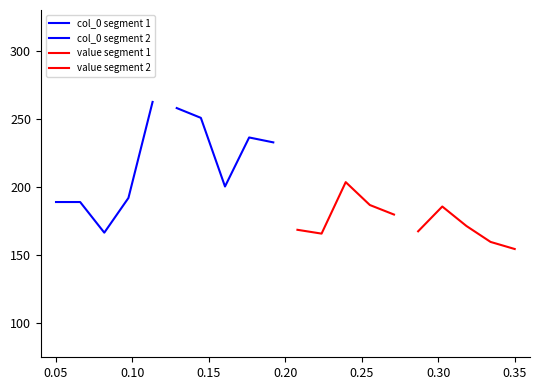

List the series in order of their peak value, lowest first.

value segment 2, value segment 1, col_0 segment 2, col_0 segment 1